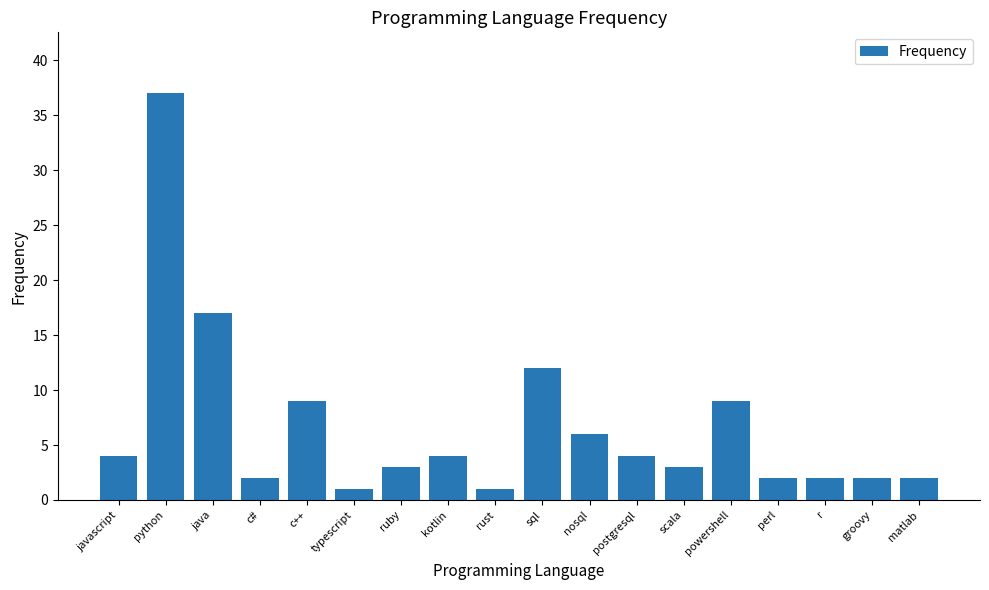

Approximately how many times larger is the value at matlab compared to groovy?

1.0